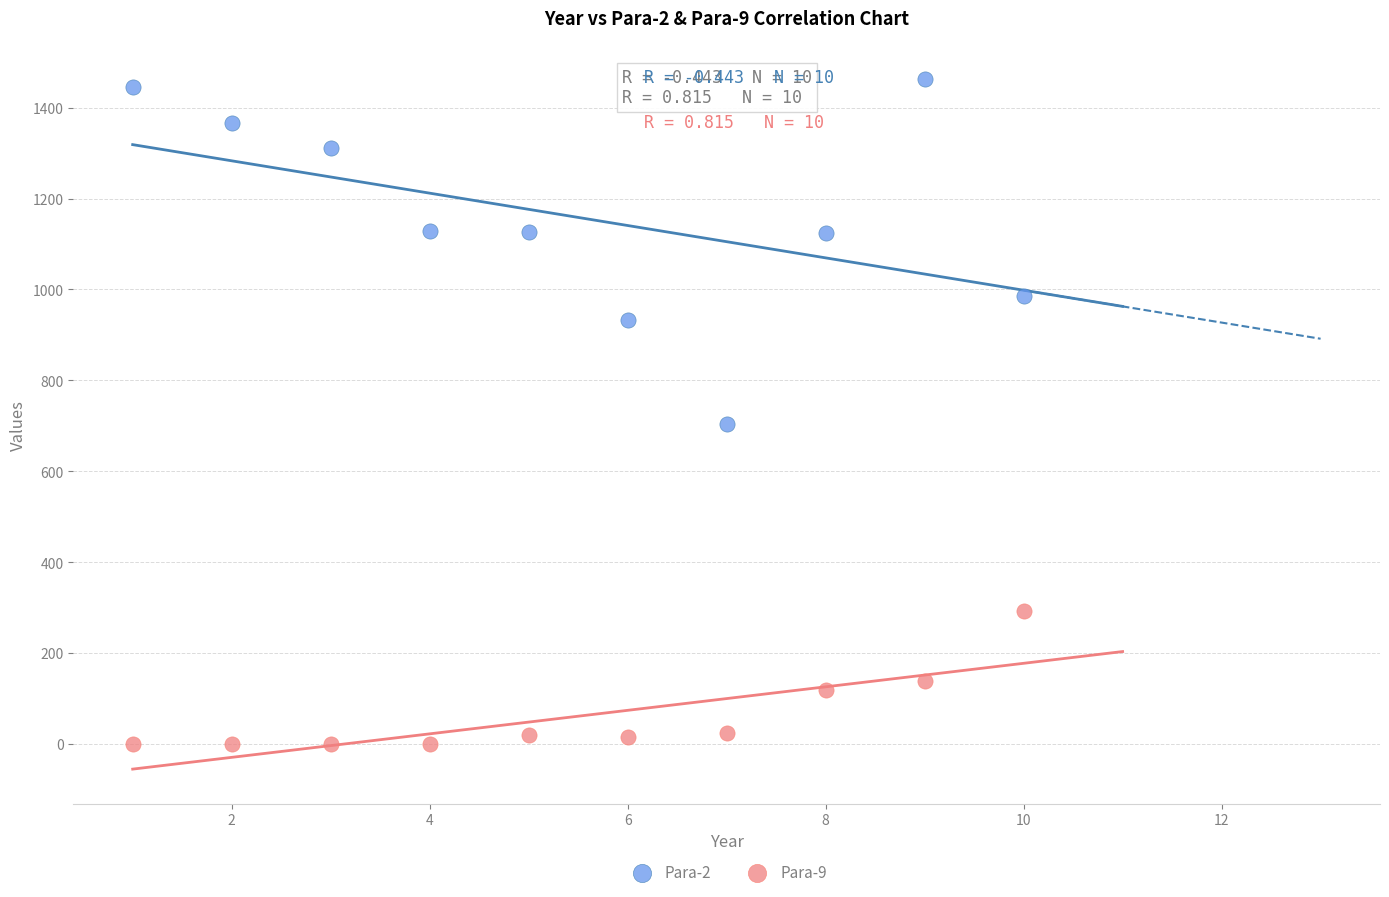

Across all series, what Y value is closest to 731?

703.0